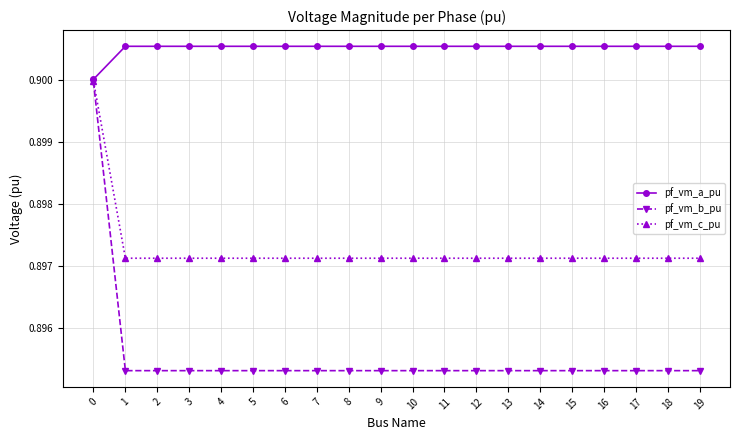

Count the pf_vm_a_pu values in the range 0 to 1.

20